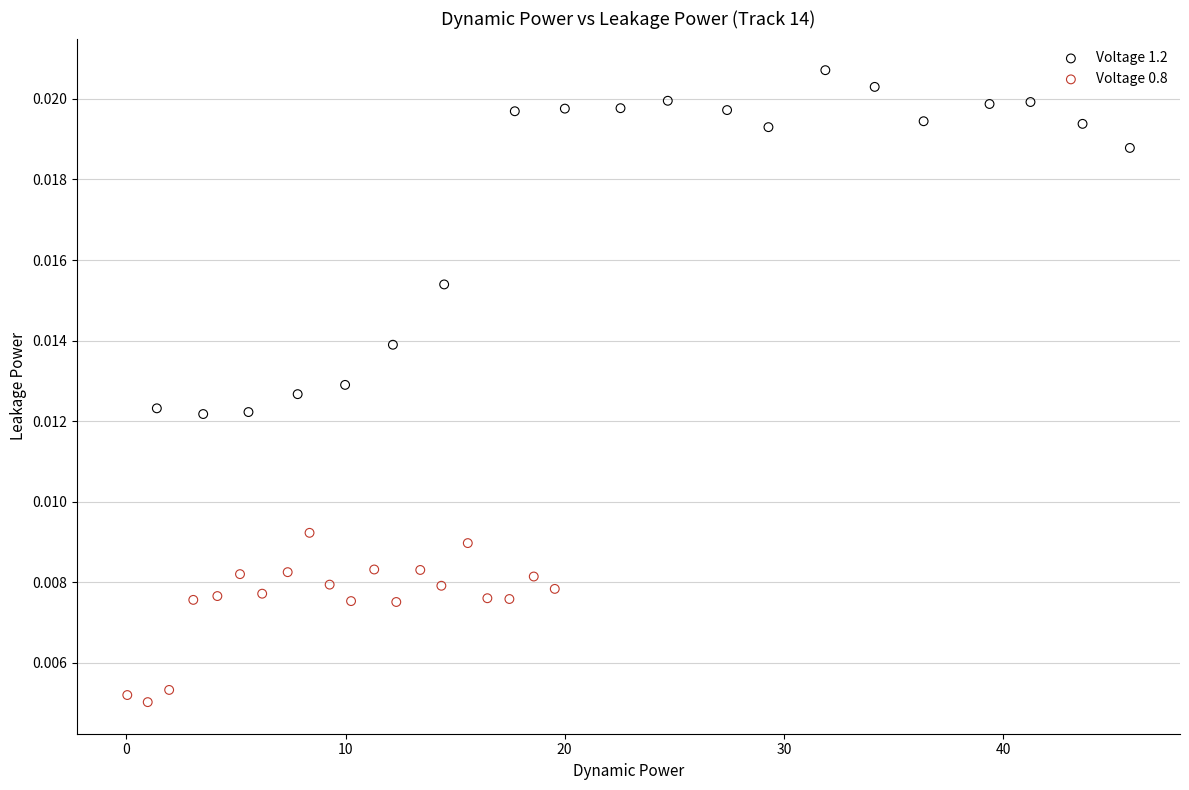

Which series contains the highest Y value?

Voltage 1.2